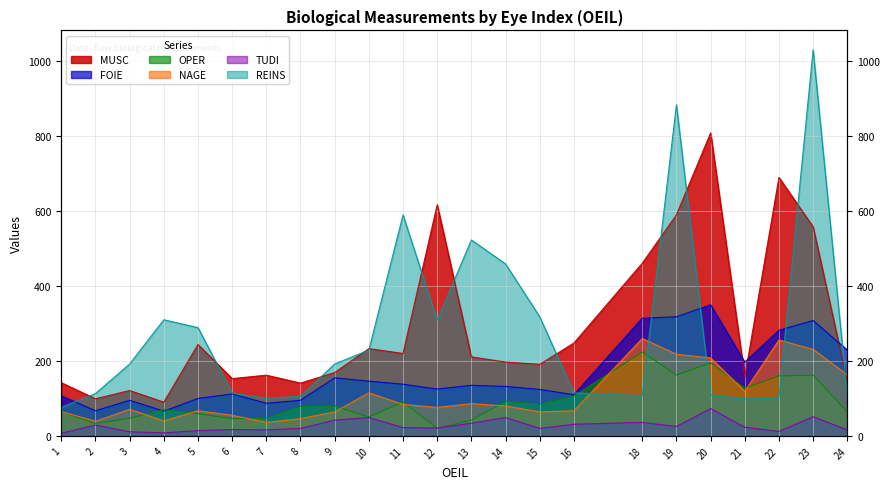

How many intersections are there between OPER and FOIE?

2